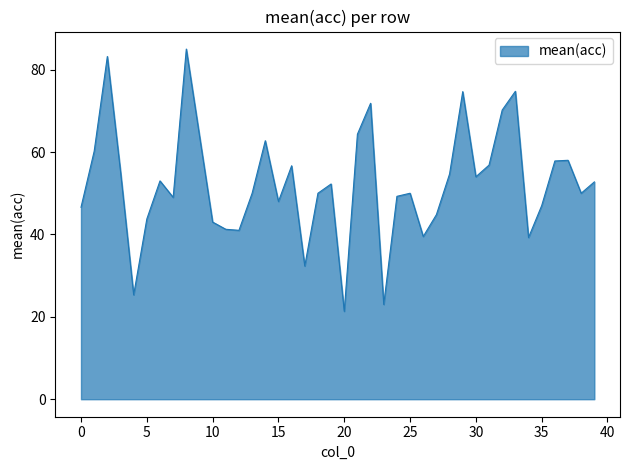

Does the chart display data point markers on the line(s)?

No